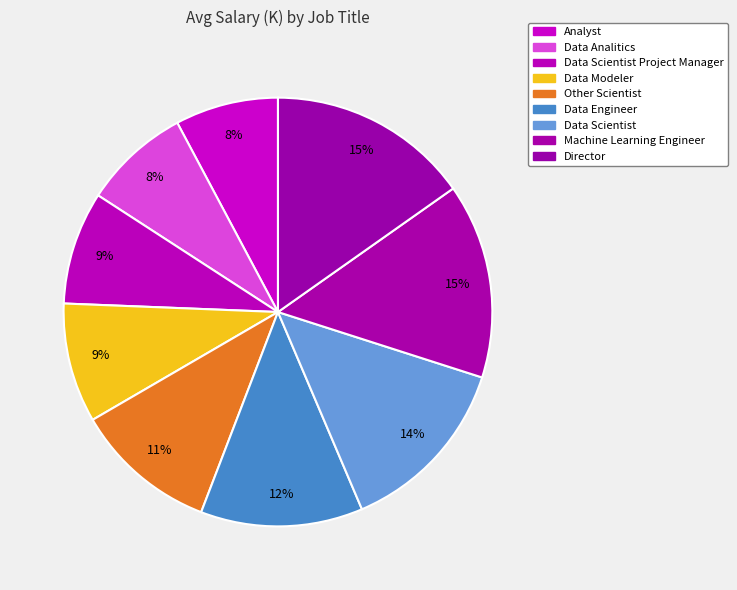

What is the total percentage of Data Modeler and Director?

24.2%